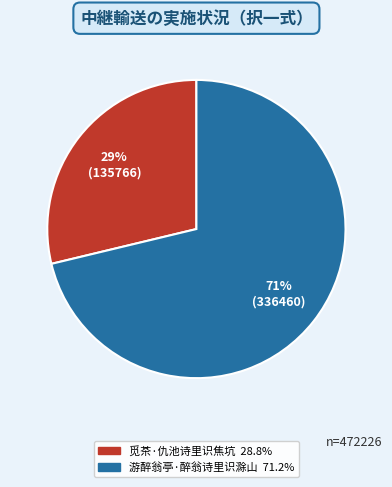

Is it true that 游醉翁亭·醉翁诗里识滁山 is 84% of the pie?

False